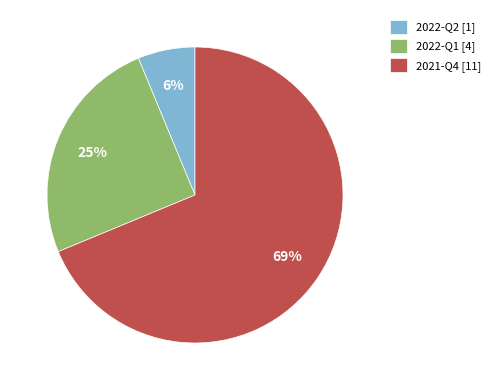

True or false: 2022-Q2 accounts for 6% of the total.

True